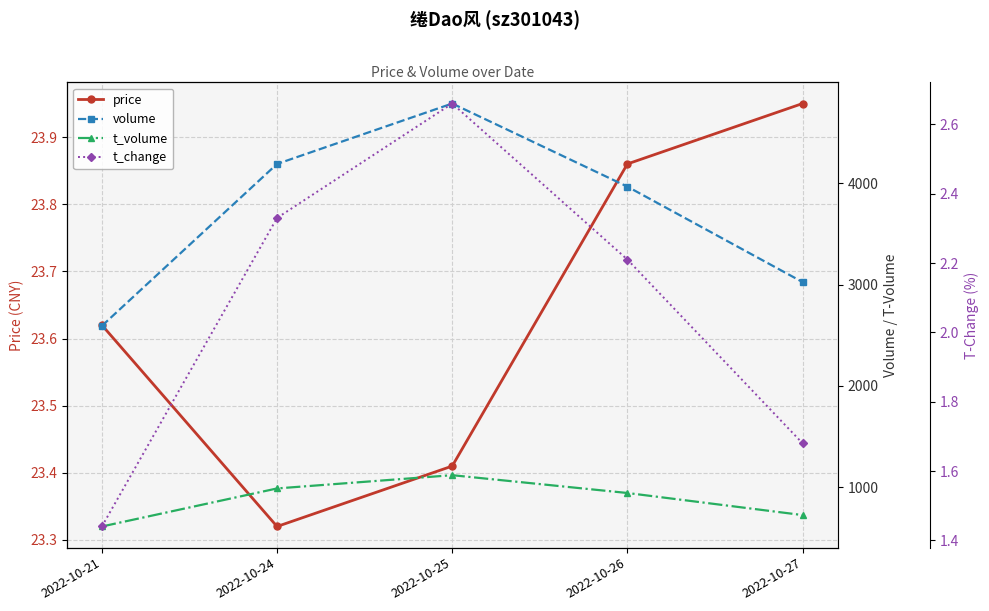

The price series shows 15.3 at 2022-10-21. True or false?

False